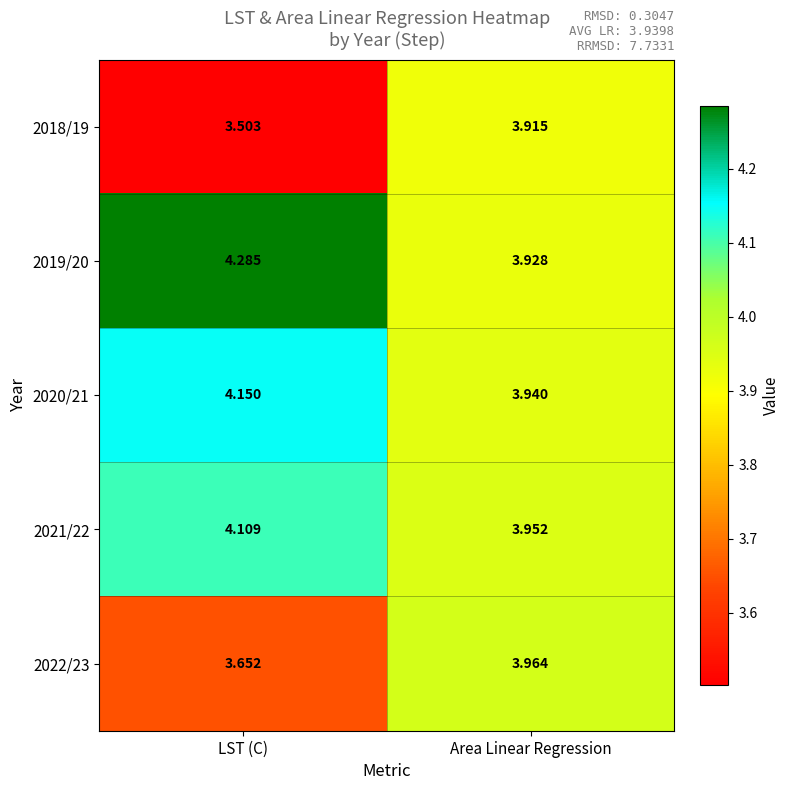

Which label corresponds to the smallest value in the chart?

LST (C)